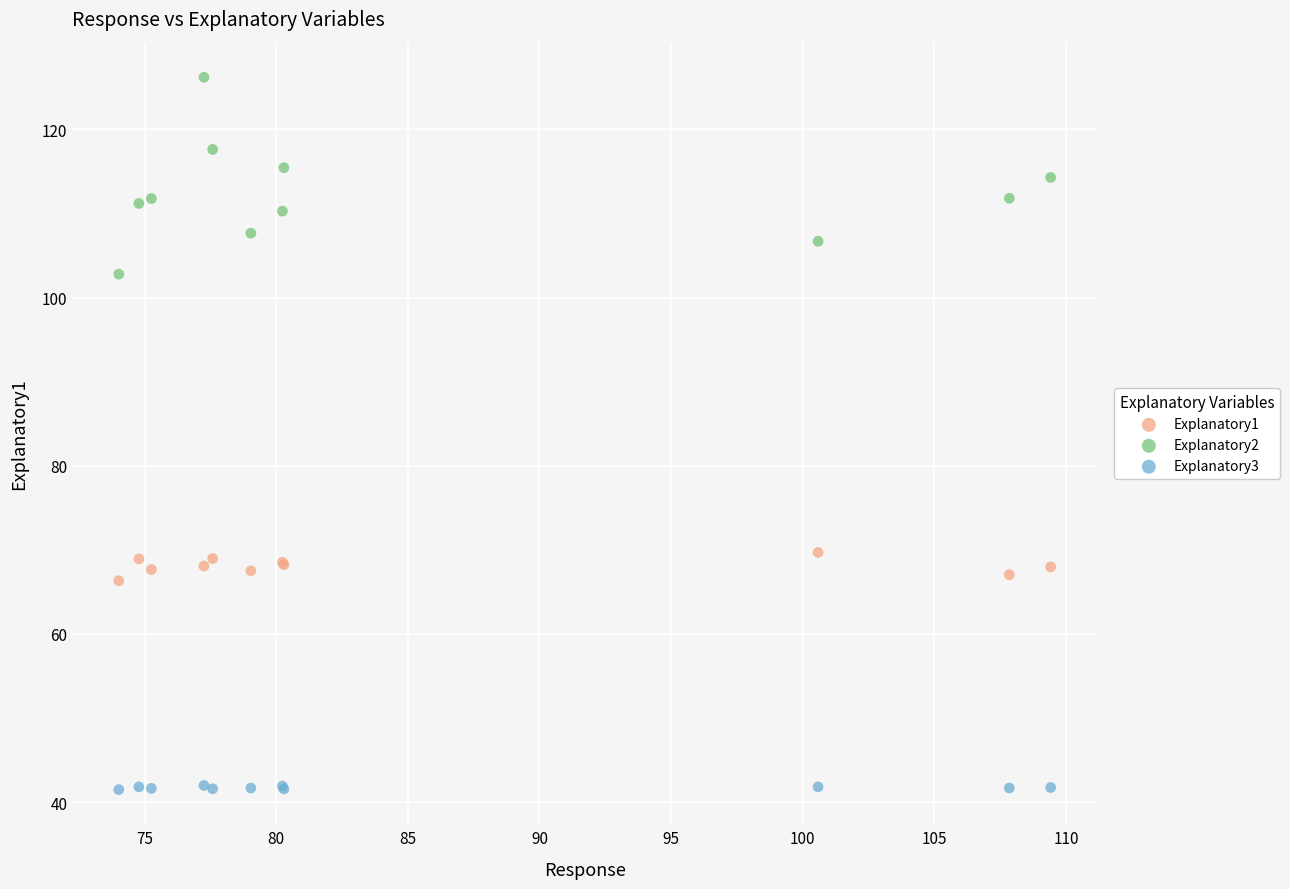

Which series has the largest Y range (max minus min)?

Explanatory2